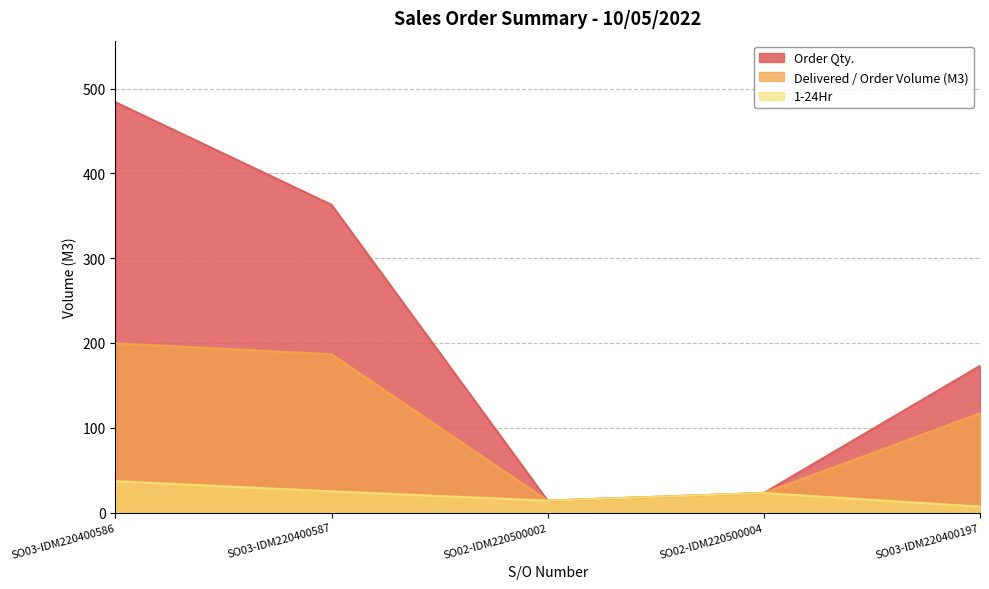

What is the total value across all series at SO02-IDM220500002?

42.0